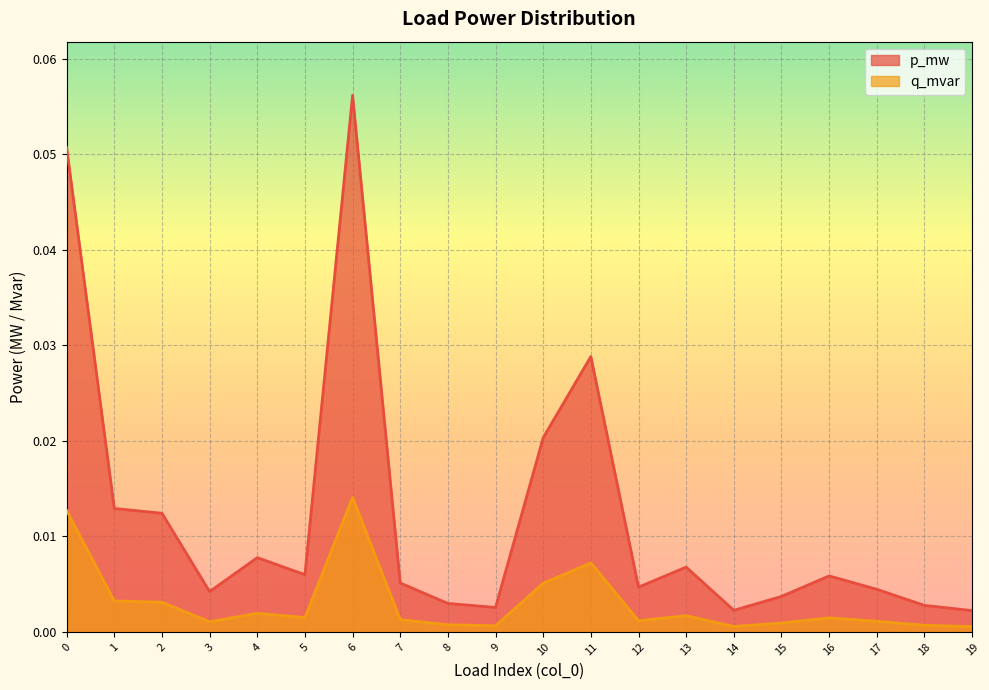

At which category does q_mvar reach its first local peak?

4